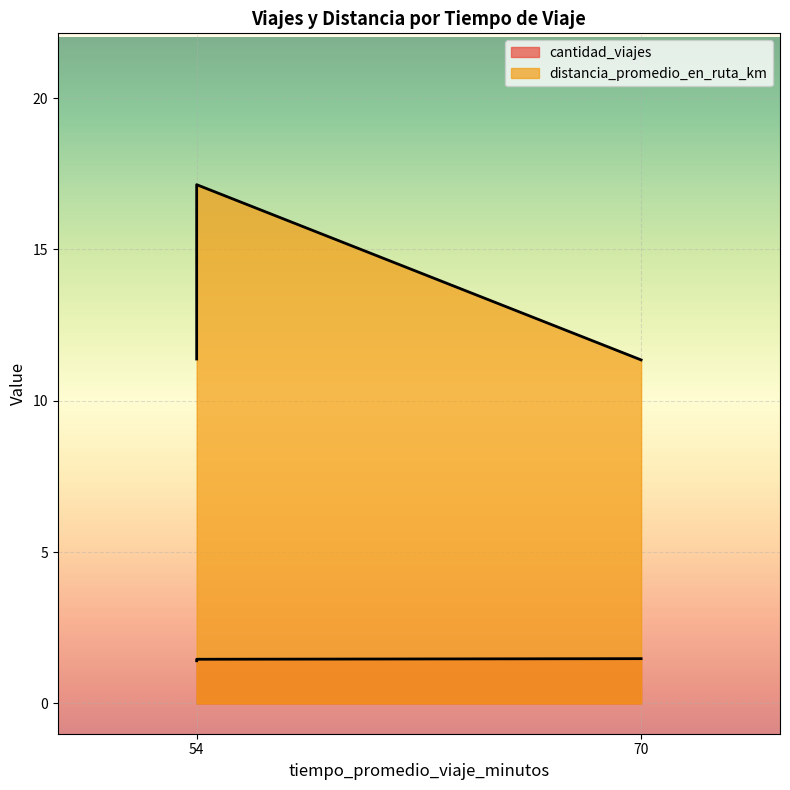

What is the difference between the cantidad_viajes values at 54 and 54?

0.1